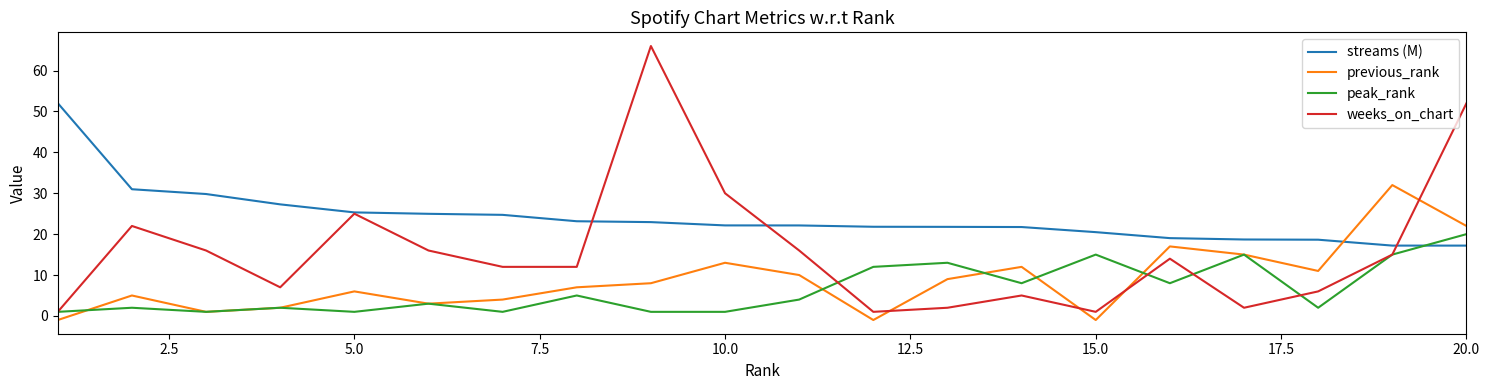

Is this an area chart (filled region under the line)?

No